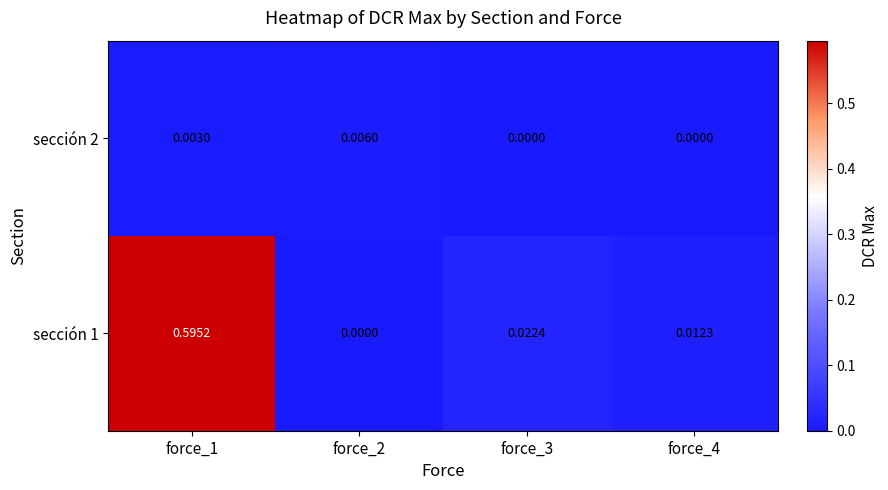

List the series in order of their peak value, lowest first.

sección 2, sección 1